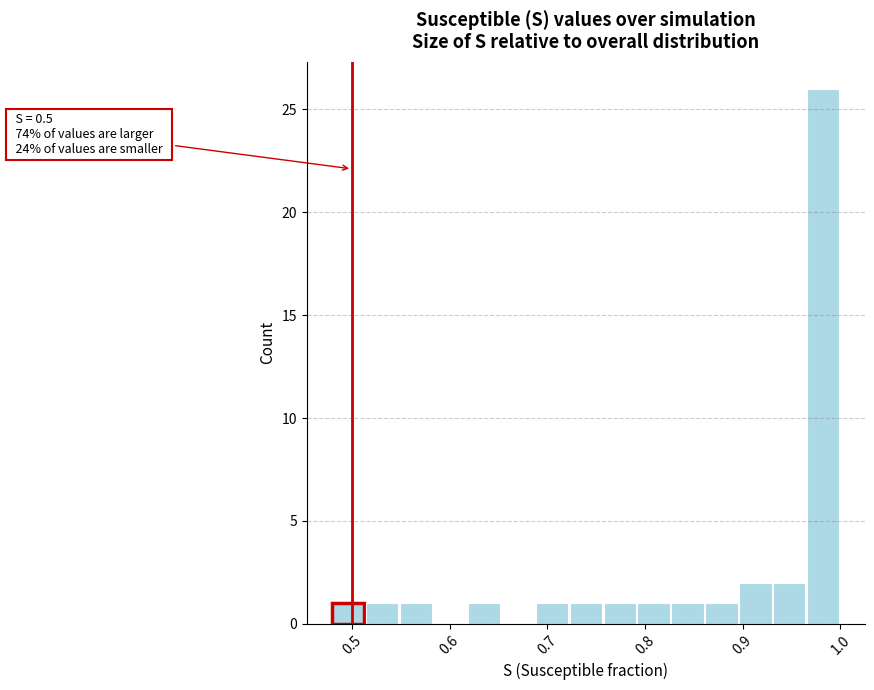

Around what value on the x-axis is the tallest bar? Give the approximate position of its centre, as read against the axis.

0.98